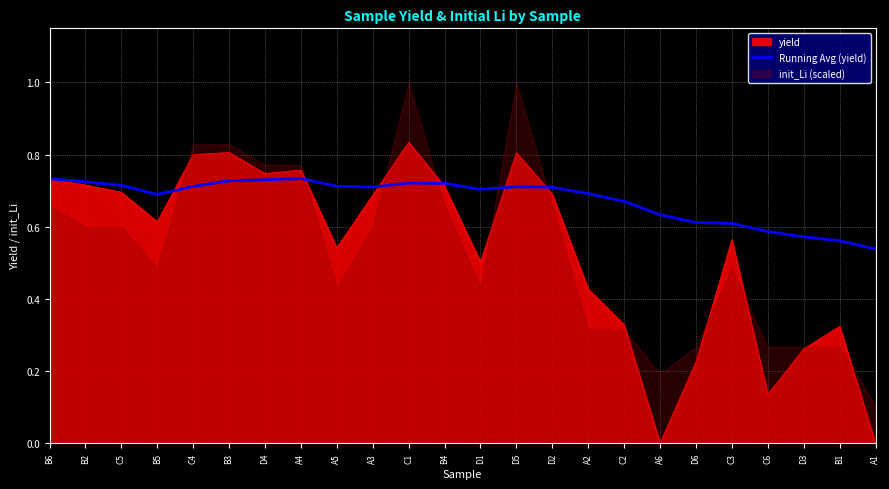

Is the value of yield at D5 greater than the value of Running Avg (yield) at D5?

Yes